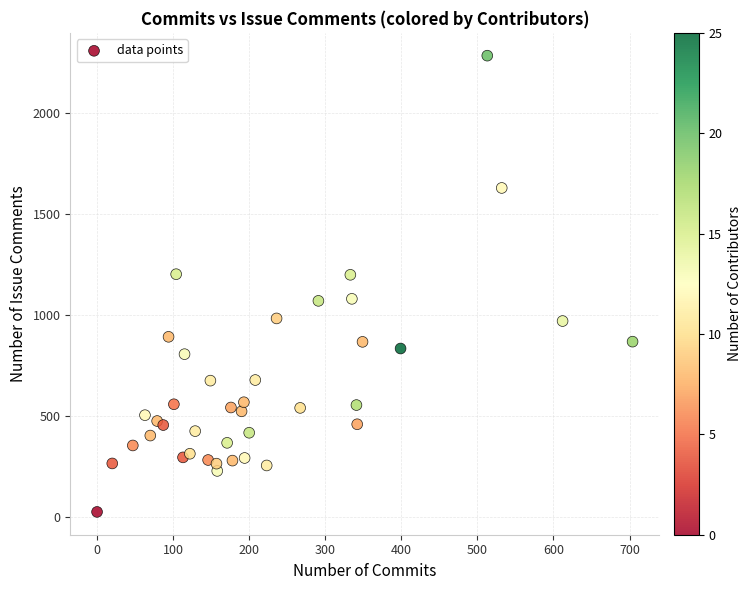

What is the range of X values (max minus min)?

704